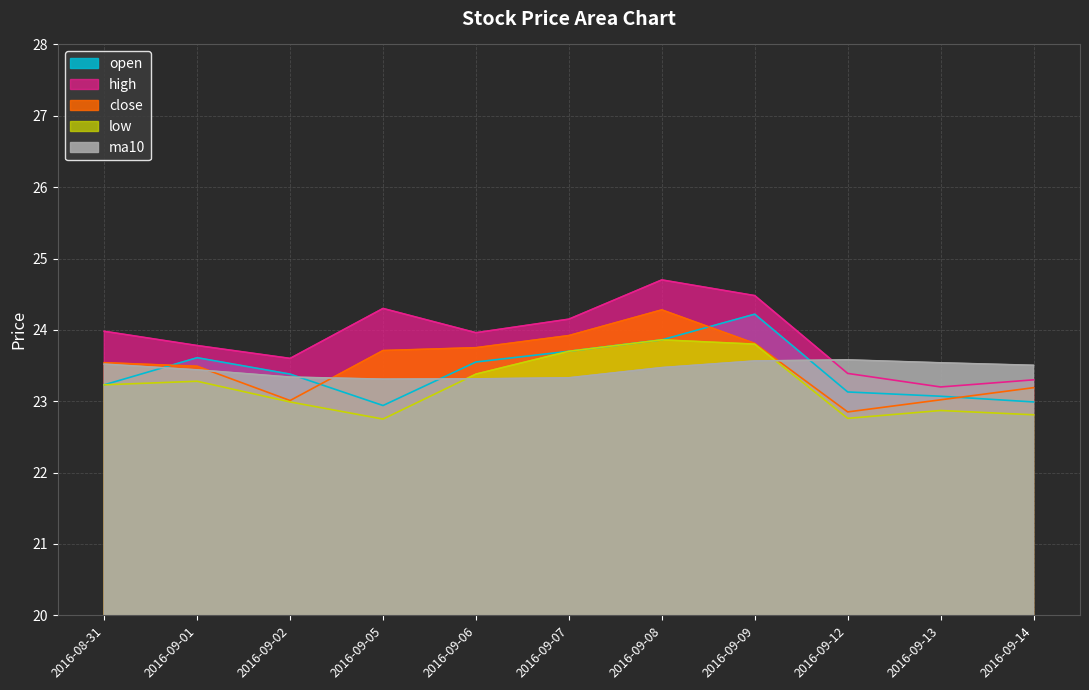

True or false: close has a value of 23.5 at 2016-09-01.

True